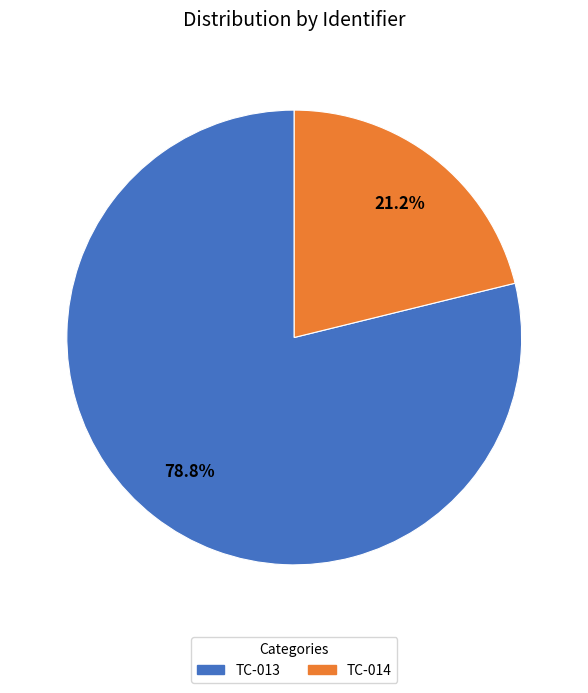

Rank the categories by value from lowest to highest.

TC-014, TC-013